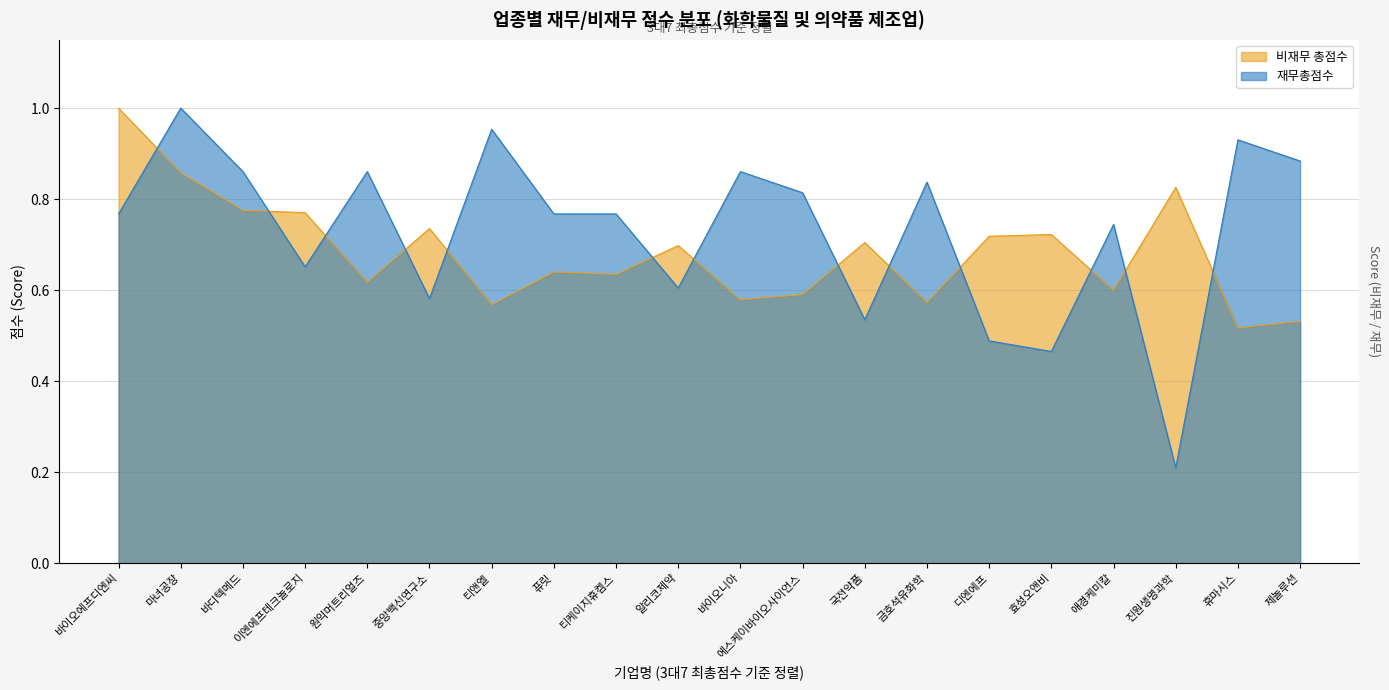

What are all the series names shown in the legend?

비재무 총점수, 재무총점수